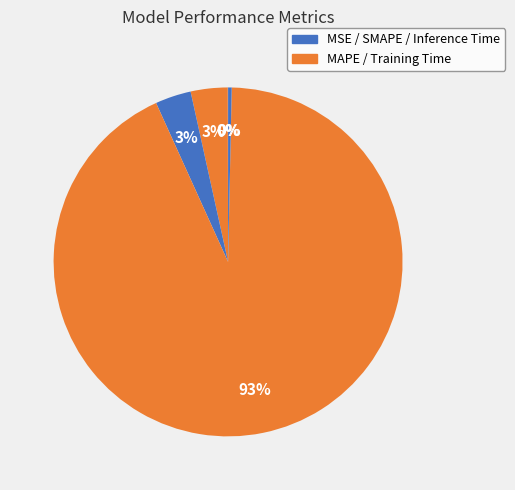

Does any single category account for the majority?

Yes